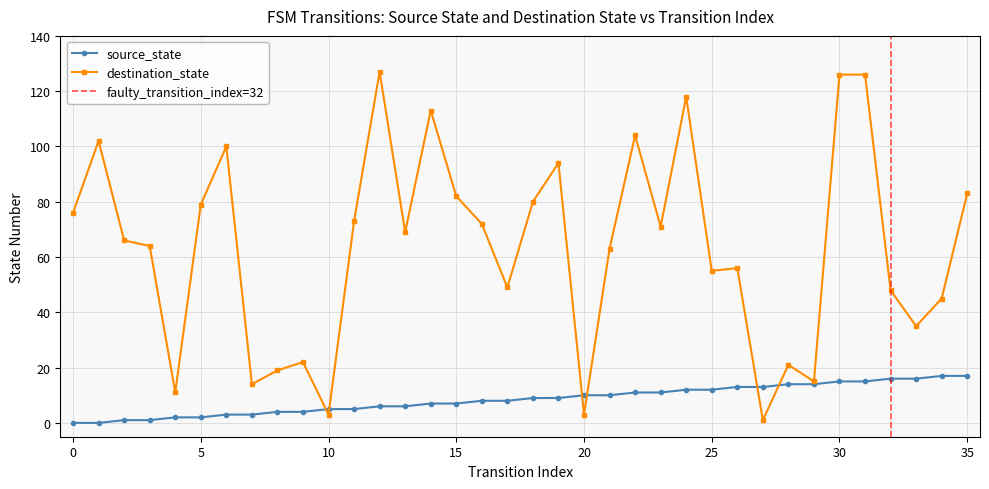

The value of source_state at 20 is 10. True or false?

True